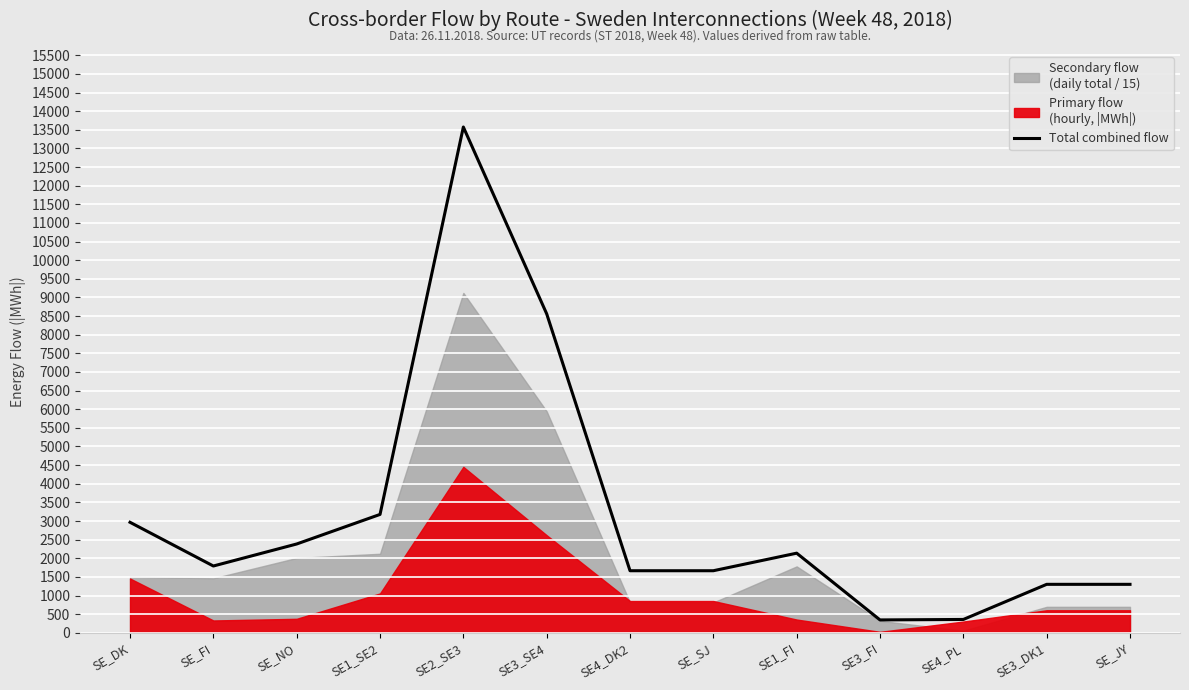

How many data points are less than 1792?

6